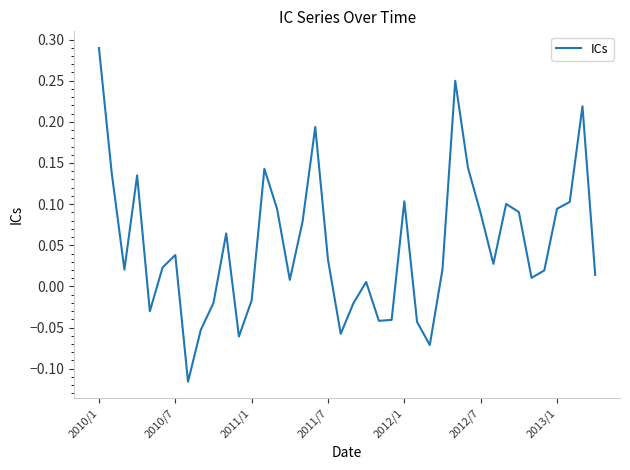

What is the difference between the maximum and minimum values?

0.4